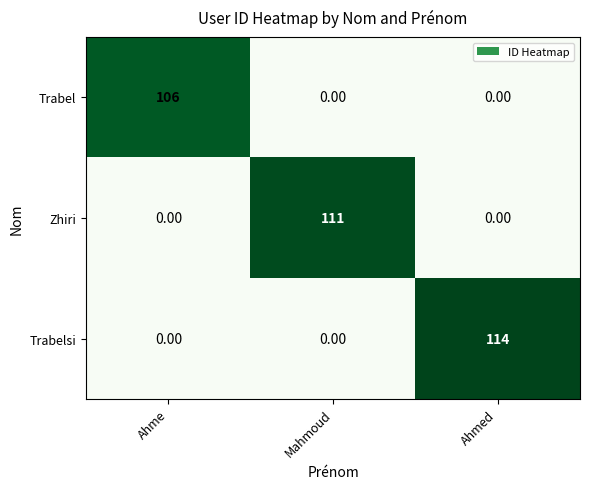

At which label does Trabelsi reach its peak?

Ahmed